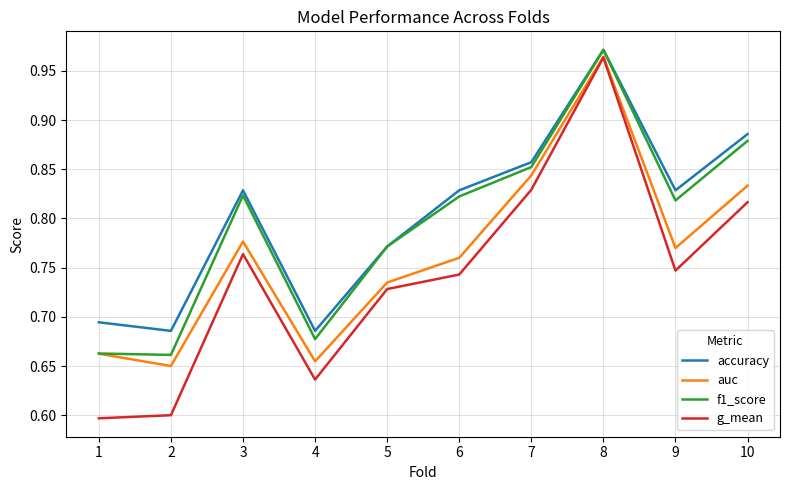

Rank the series by their average value, from highest to lowest.

accuracy, f1_score, auc, g_mean